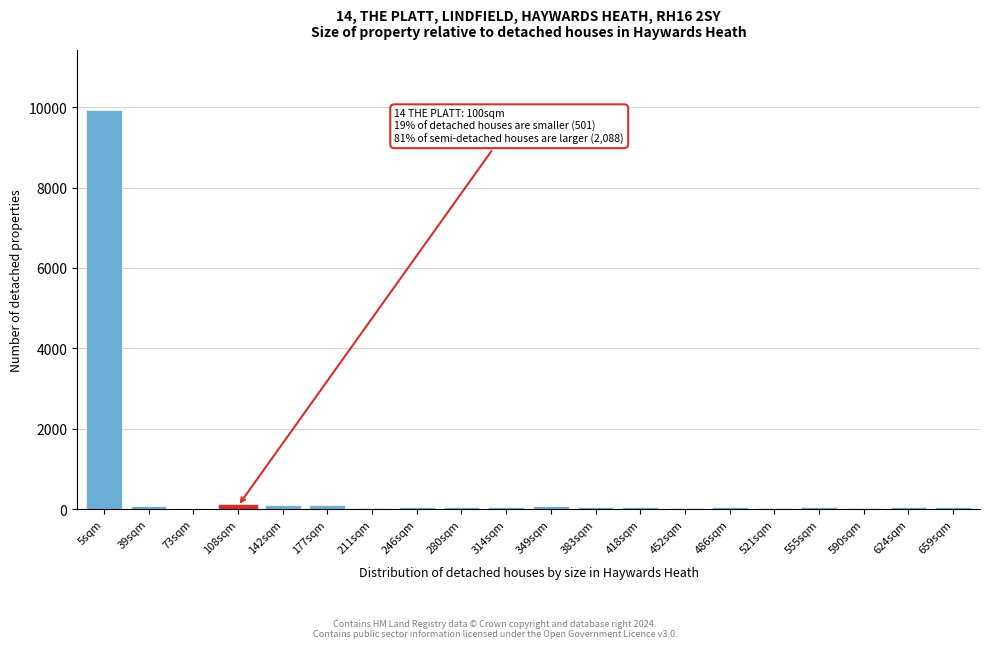

At which category does the chart reach its peak across all series?

5sqm